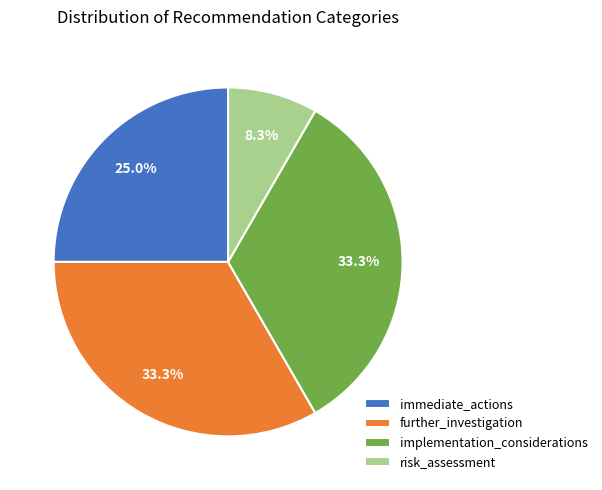

How many slices are in this pie chart?

4